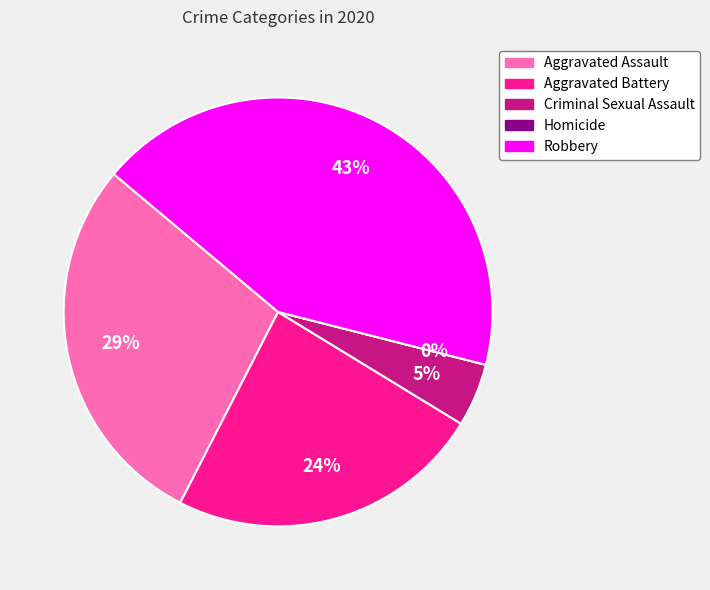

Does any single category account for the majority?

No